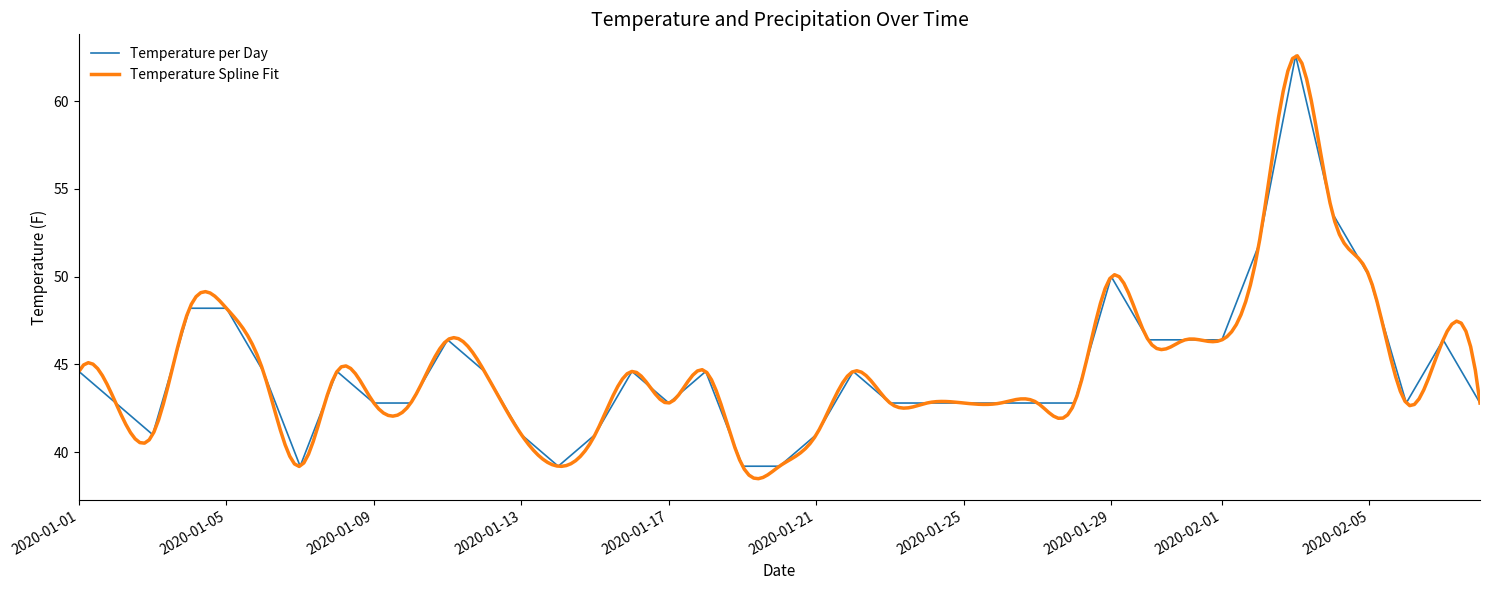

What is the average value?

44.7